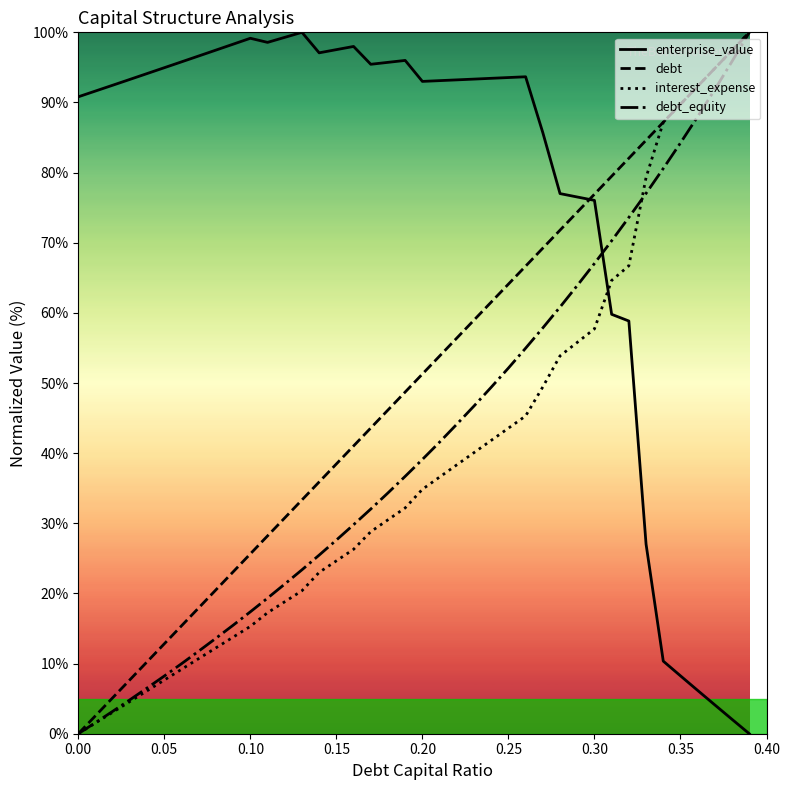

What is the maximum value for interest_expense?

100.0